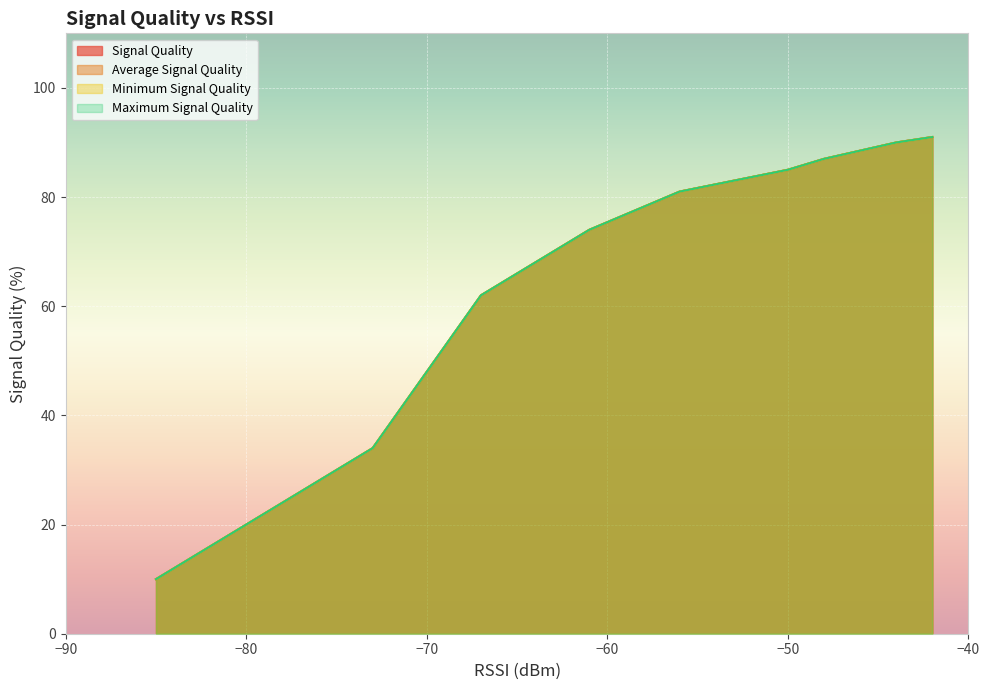

What are all the series names shown in the legend?

Signal Quality, Average Signal Quality, Minimum Signal Quality, Maximum Signal Quality